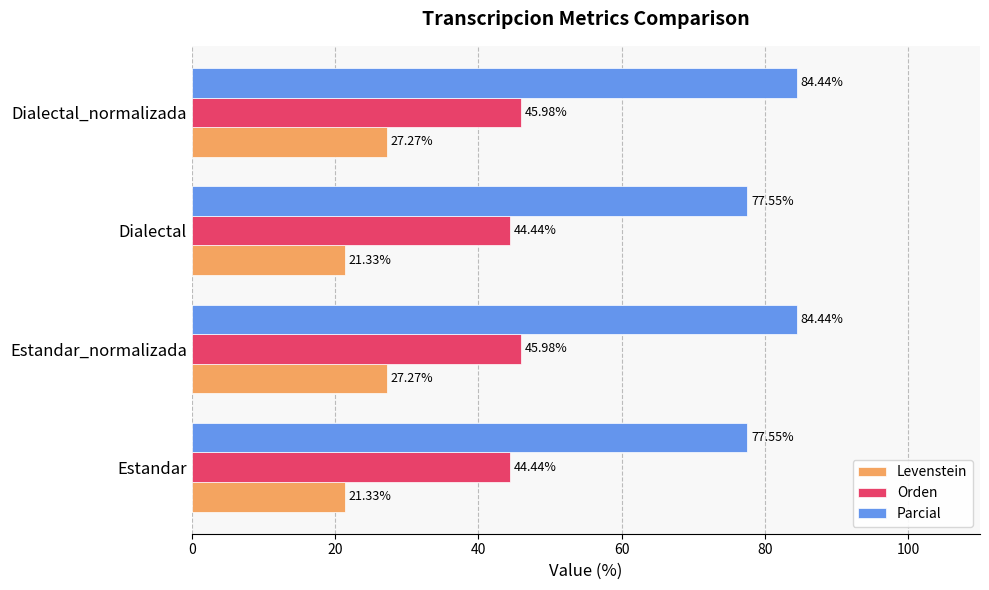

What is the sum of all Levenstein values?

97.2